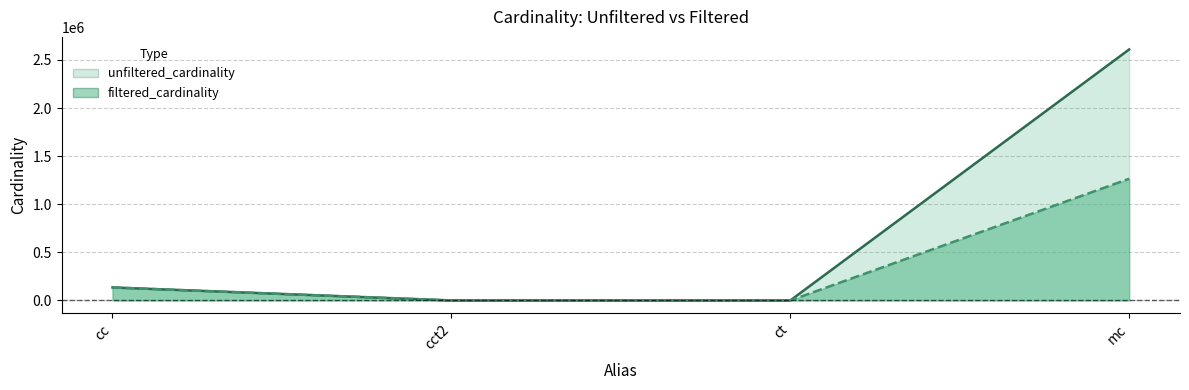

Rank the series by their maximum value, from lowest to highest.

filtered_cardinality, unfiltered_cardinality